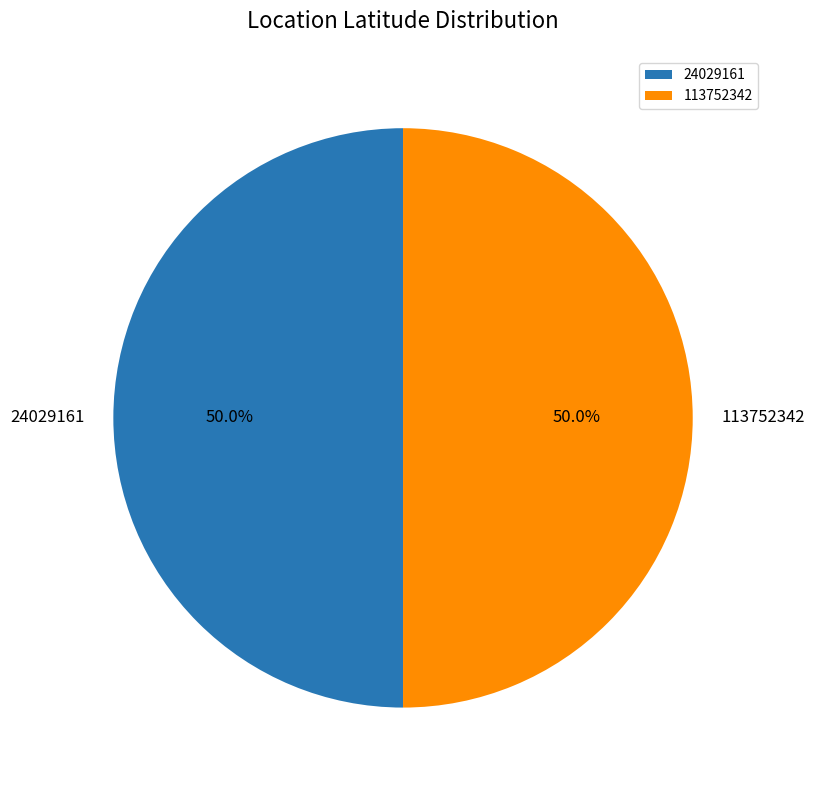

The 113752342 slice represents 61% of the pie. True or false?

False